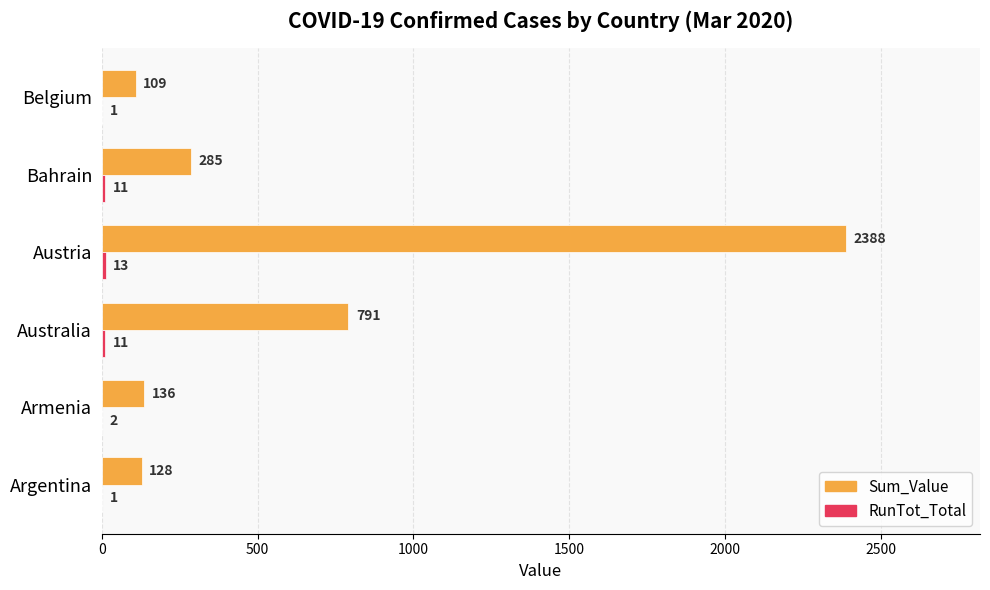

At which category is the sum across all series the highest?

Austria